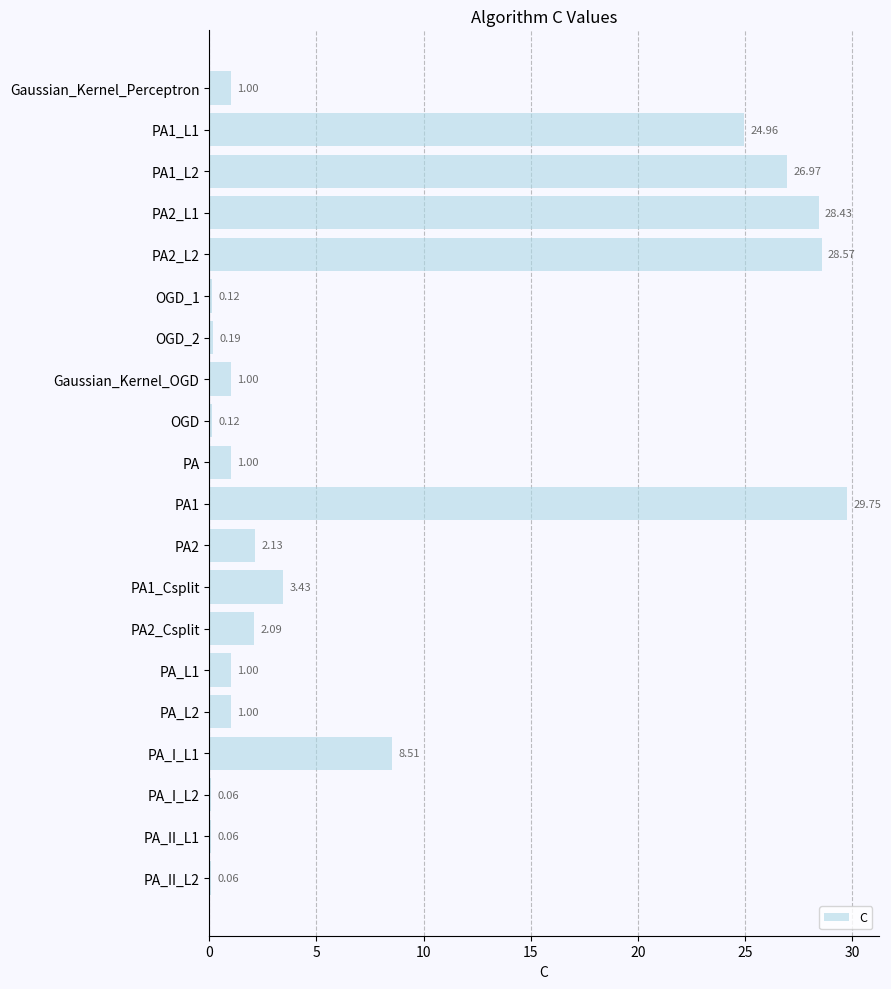

What is the sum of the values at Gaussian_Kernel_Perceptron and PA2?

3.1